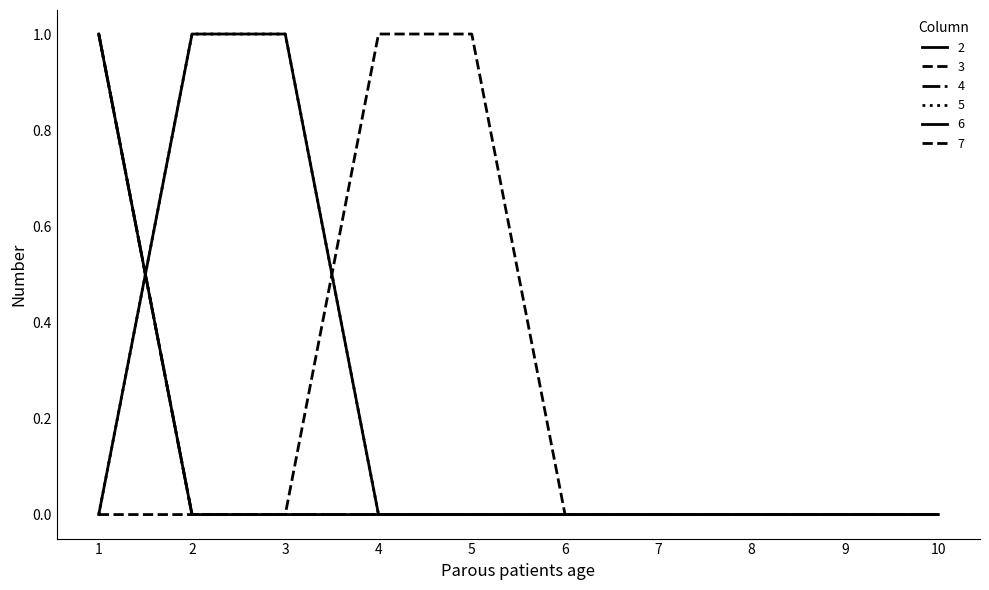

Is it true that 4 equals 0 at 5?

True